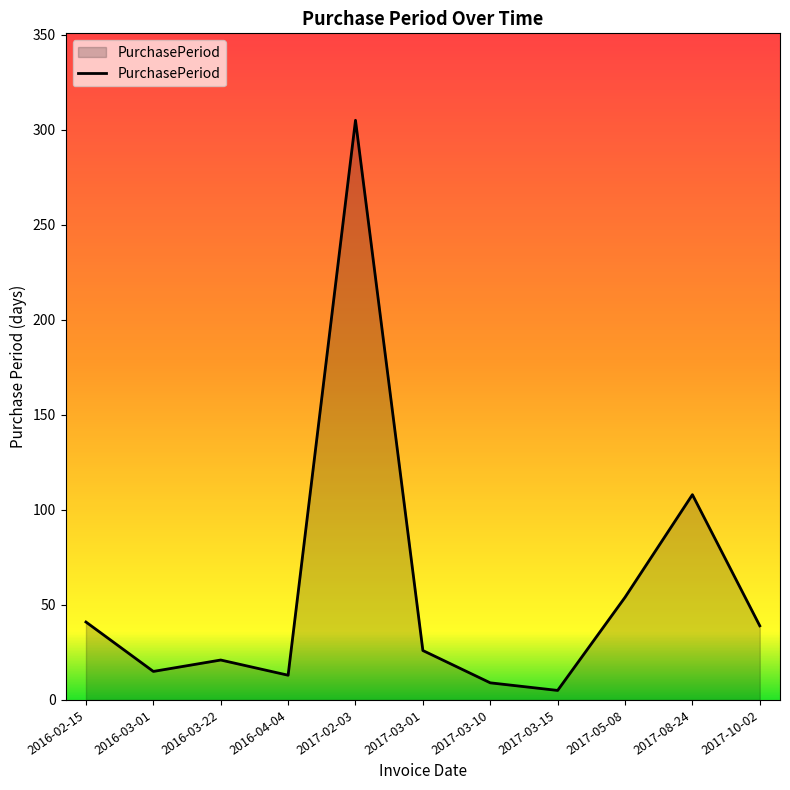

How many lines are shown in the chart?

1